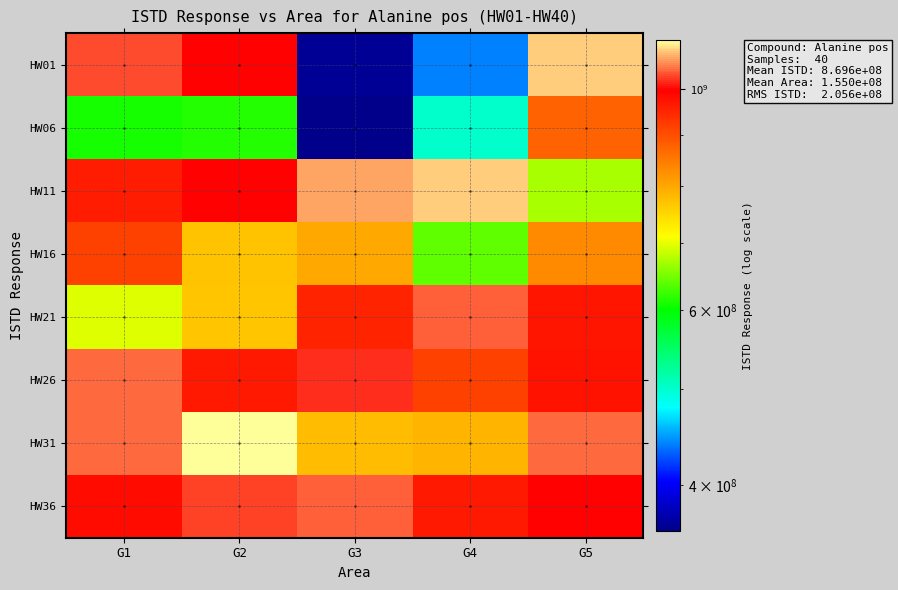

What is the maximum value shown in the chart?

1121229475